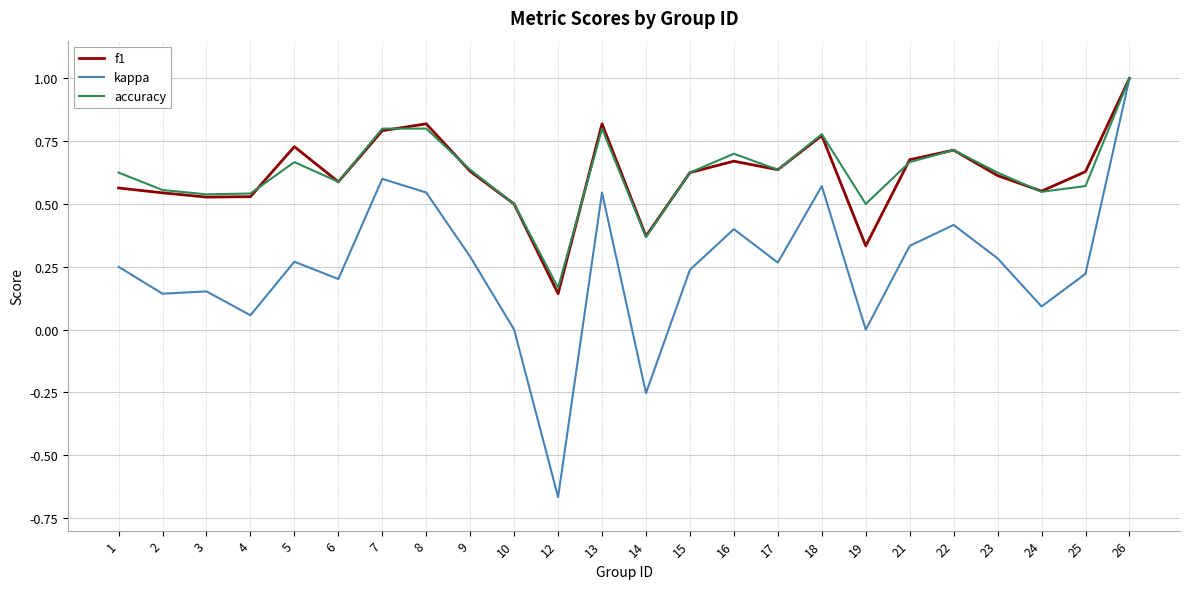

How many categories are shown in the chart?

24